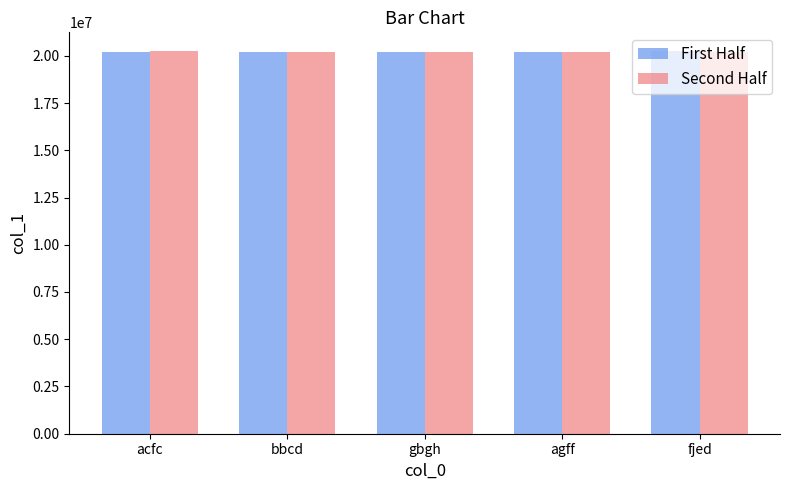

How many groups of bars are there?

5